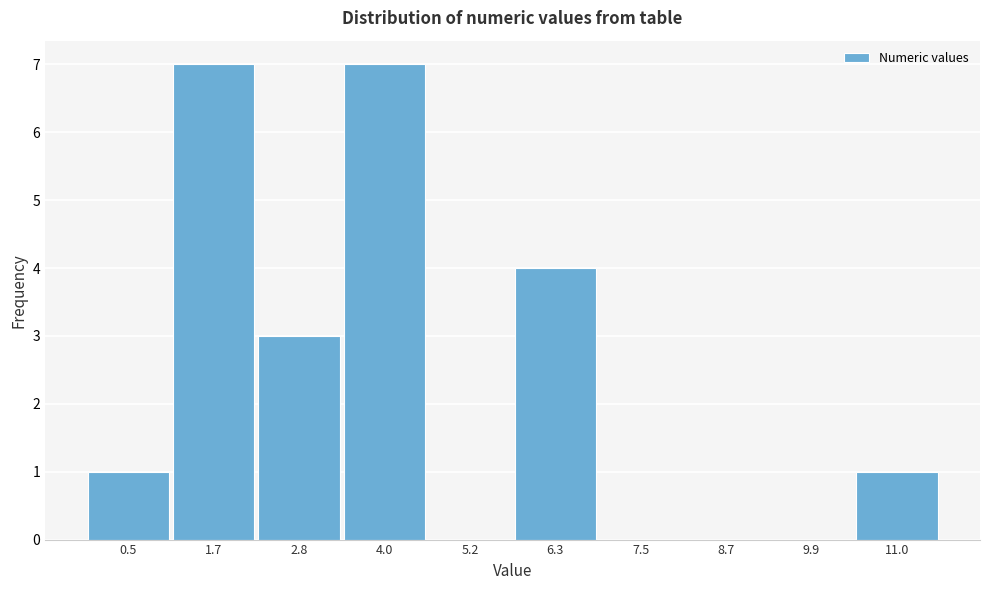

Reading right to left, what are all the values shown in this chart?

11.0=1	9.9=0	8.7=0	7.5=0	6.3=4	5.2=0	4.0=7	2.8=3	1.7=7	0.5=1